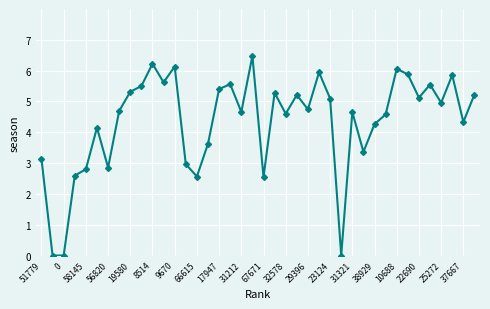

What is the value of the 15th point from the left?

2.6